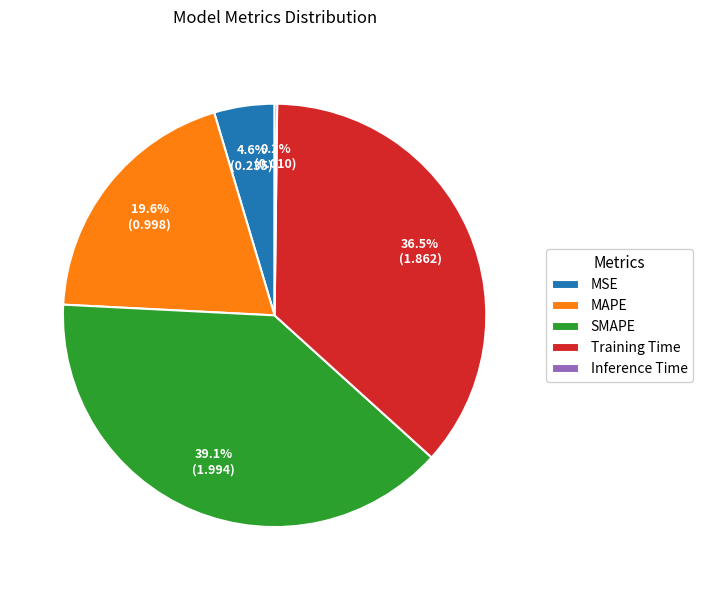

Is there a majority slice in this chart?

No